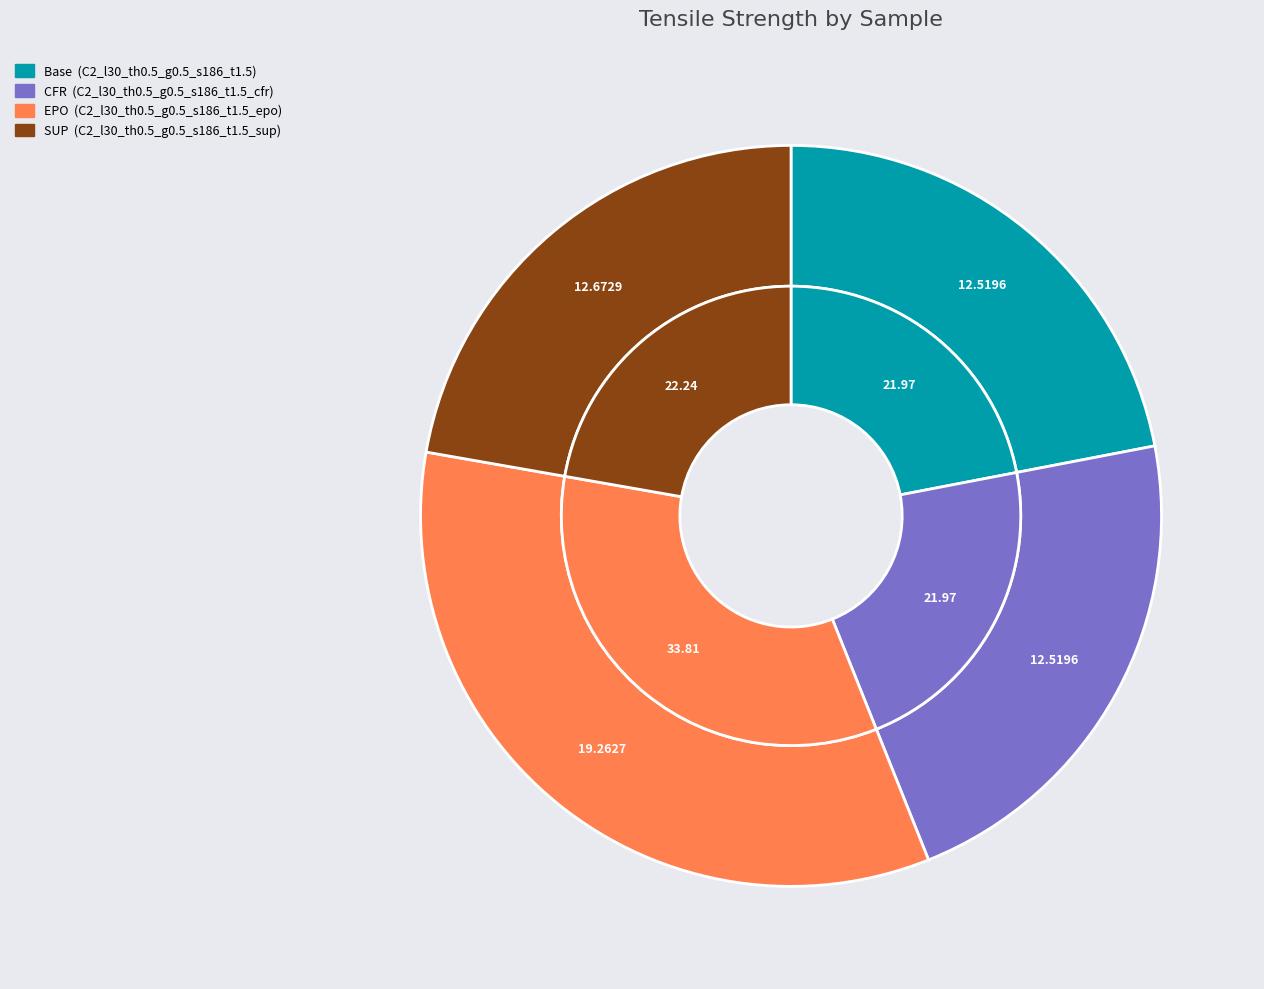

Is C2_l30_th0.5_g0.5_s186_t1.5_epo the majority of the pie?

No